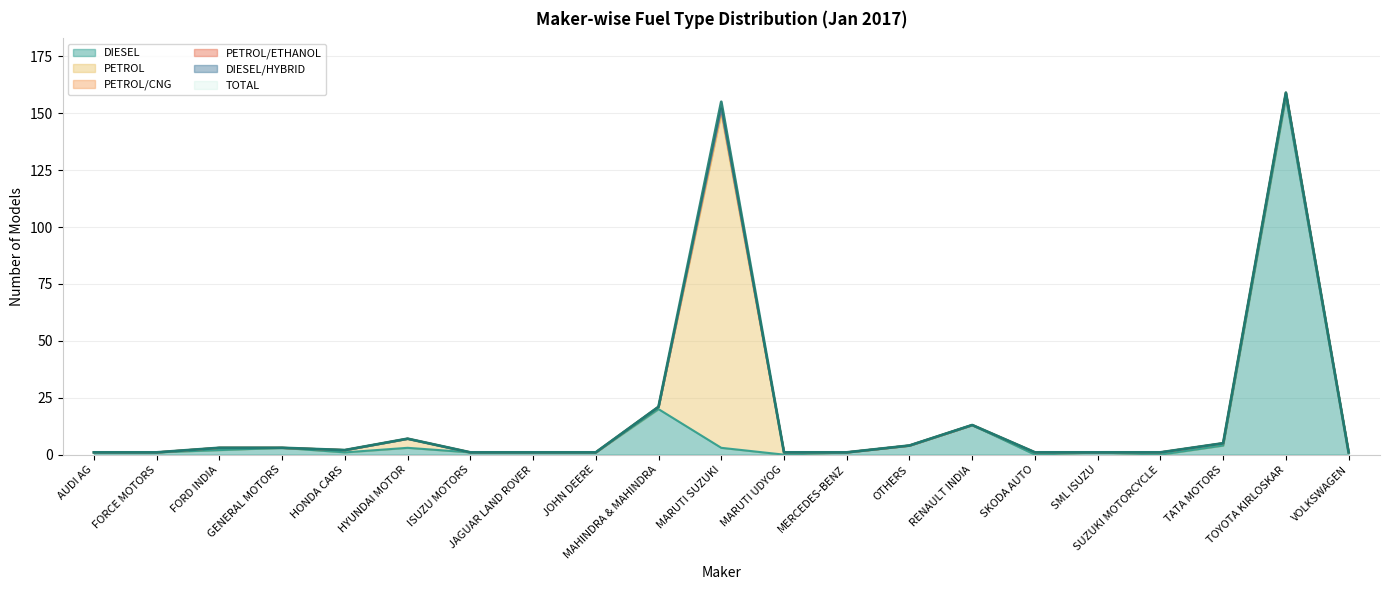

Reading right to left, what are all the values shown in this chart?

DIESEL: VOLKSWAGEN=1	TOYOTA KIRLOSKAR=157	TATA MOTORS=4	SUZUKI MOTORCYCLE=0	SML ISUZU=1	SKODA AUTO=0	RENAULT INDIA=13	OTHERS=4	MERCEDES-BENZ=1	MARUTI UDYOG=0	MARUTI SUZUKI=3	MAHINDRA & MAHINDRA=20	JOHN DEERE=1	JAGUAR LAND ROVER=1	ISUZU MOTORS=1	HYUNDAI MOTOR=3	HONDA CARS=1	GENERAL MOTORS=3	FORD INDIA=2	FORCE MOTORS=1	AUDI AG=1
TOTAL: VOLKSWAGEN=1	TOYOTA KIRLOSKAR=159	TATA MOTORS=5	SUZUKI MOTORCYCLE=1	SML ISUZU=1	SKODA AUTO=1	RENAULT INDIA=13	OTHERS=4	MERCEDES-BENZ=1	MARUTI UDYOG=1	MARUTI SUZUKI=155	MAHINDRA & MAHINDRA=21	JOHN DEERE=1	JAGUAR LAND ROVER=1	ISUZU MOTORS=1	HYUNDAI MOTOR=7	HONDA CARS=2	GENERAL MOTORS=3	FORD INDIA=3	FORCE MOTORS=1	AUDI AG=1
DIESEL/HYBRID: VOLKSWAGEN=0	TOYOTA KIRLOSKAR=0	TATA MOTORS=0	SUZUKI MOTORCYCLE=0	SML ISUZU=0	SKODA AUTO=0	RENAULT INDIA=0	OTHERS=0	MERCEDES-BENZ=0	MARUTI UDYOG=0	MARUTI SUZUKI=0	MAHINDRA & MAHINDRA=0	JOHN DEERE=0	JAGUAR LAND ROVER=0	ISUZU MOTORS=0	HYUNDAI MOTOR=0	HONDA CARS=0	GENERAL MOTORS=0	FORD INDIA=0	FORCE MOTORS=0	AUDI AG=0
PETROL/CNG: VOLKSWAGEN=0	TOYOTA KIRLOSKAR=0	TATA MOTORS=0	SUZUKI MOTORCYCLE=0	SML ISUZU=0	SKODA AUTO=0	RENAULT INDIA=0	OTHERS=0	MERCEDES-BENZ=0	MARUTI UDYOG=0	MARUTI SUZUKI=2	MAHINDRA & MAHINDRA=0	JOHN DEERE=0	JAGUAR LAND ROVER=0	ISUZU MOTORS=0	HYUNDAI MOTOR=0	HONDA CARS=0	GENERAL MOTORS=0	FORD INDIA=0	FORCE MOTORS=0	AUDI AG=0
PETROL/ETHANOL: VOLKSWAGEN=0	TOYOTA KIRLOSKAR=0	TATA MOTORS=0	SUZUKI MOTORCYCLE=0	SML ISUZU=0	SKODA AUTO=0	RENAULT INDIA=0	OTHERS=0	MERCEDES-BENZ=0	MARUTI UDYOG=0	MARUTI SUZUKI=0	MAHINDRA & MAHINDRA=0	JOHN DEERE=0	JAGUAR LAND ROVER=0	ISUZU MOTORS=0	HYUNDAI MOTOR=0	HONDA CARS=0	GENERAL MOTORS=0	FORD INDIA=0	FORCE MOTORS=0	AUDI AG=0
PETROL: VOLKSWAGEN=0	TOYOTA KIRLOSKAR=2	TATA MOTORS=1	SUZUKI MOTORCYCLE=1	SML ISUZU=0	SKODA AUTO=1	RENAULT INDIA=0	OTHERS=0	MERCEDES-BENZ=0	MARUTI UDYOG=1	MARUTI SUZUKI=147	MAHINDRA & MAHINDRA=1	JOHN DEERE=0	JAGUAR LAND ROVER=0	ISUZU MOTORS=0	HYUNDAI MOTOR=4	HONDA CARS=1	GENERAL MOTORS=0	FORD INDIA=1	FORCE MOTORS=0	AUDI AG=0